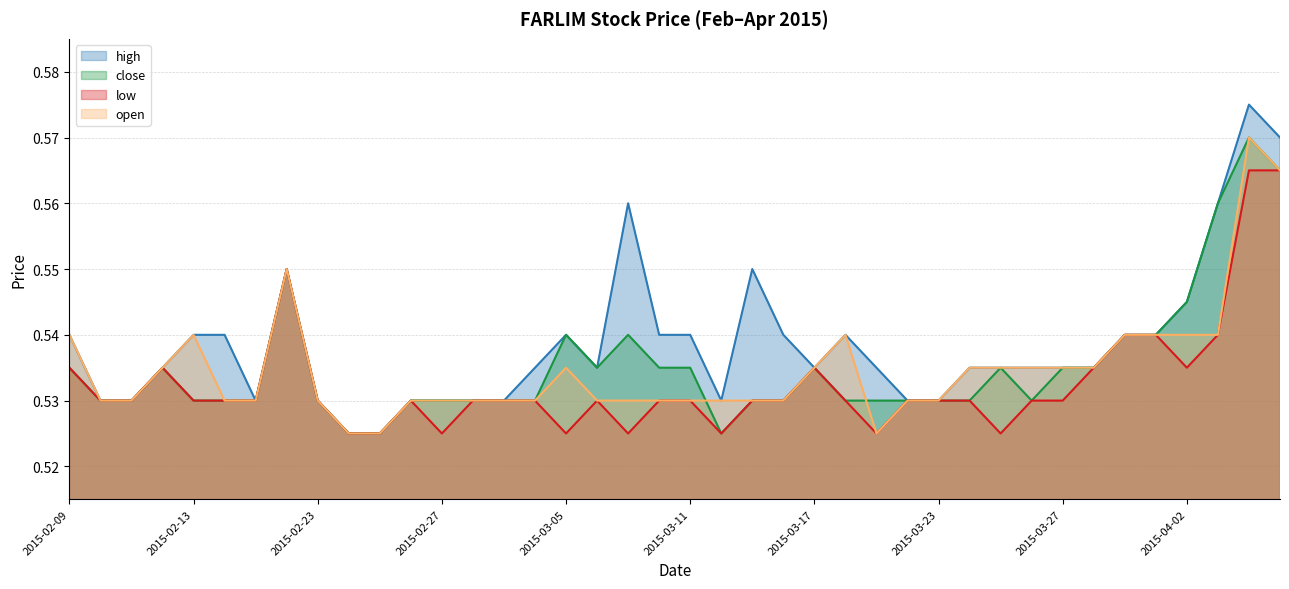

The low series shows 0.8 at 2015-03-03. True or false?

False